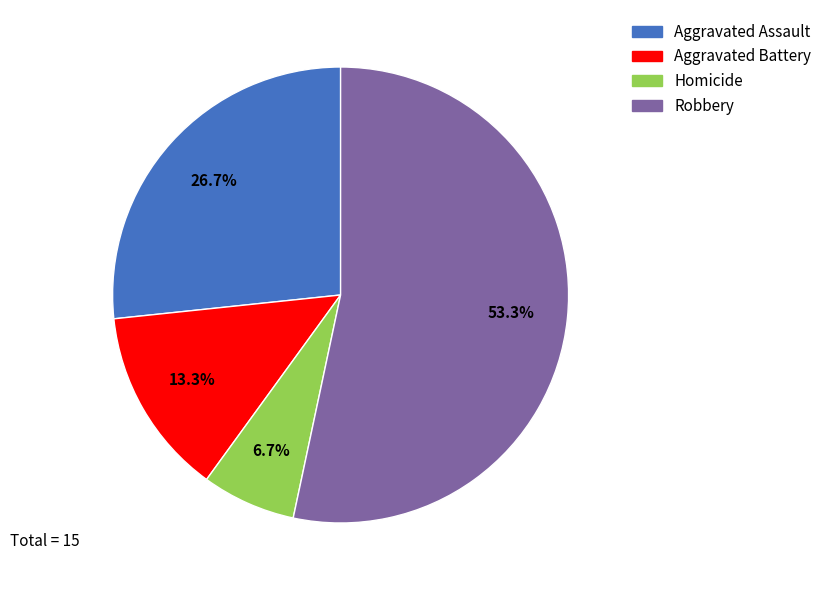

Is there any slice that represents more than half of the pie?

Yes